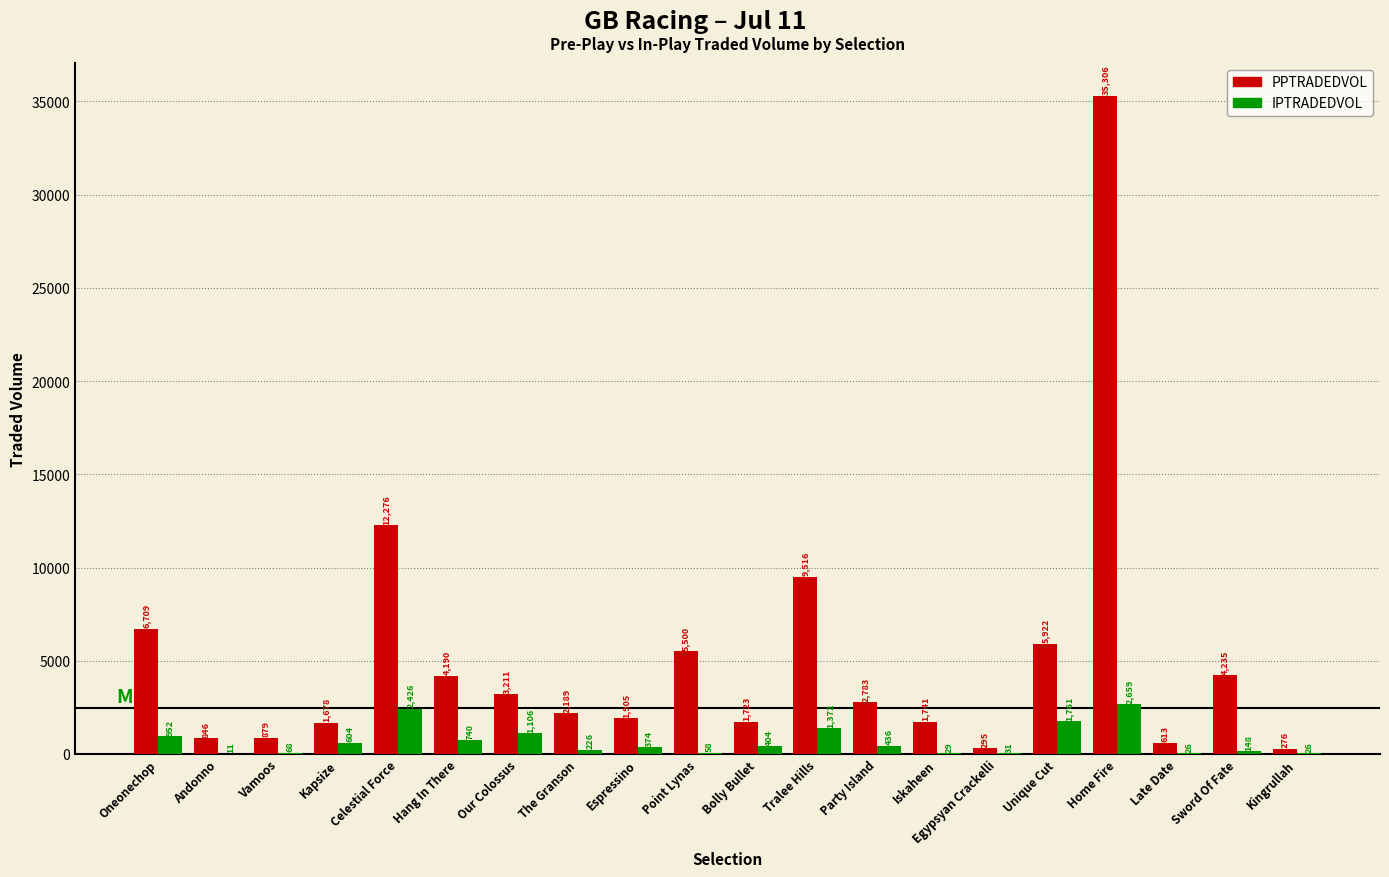

What is the maximum value for PPTRADEDVOL?

35305.8